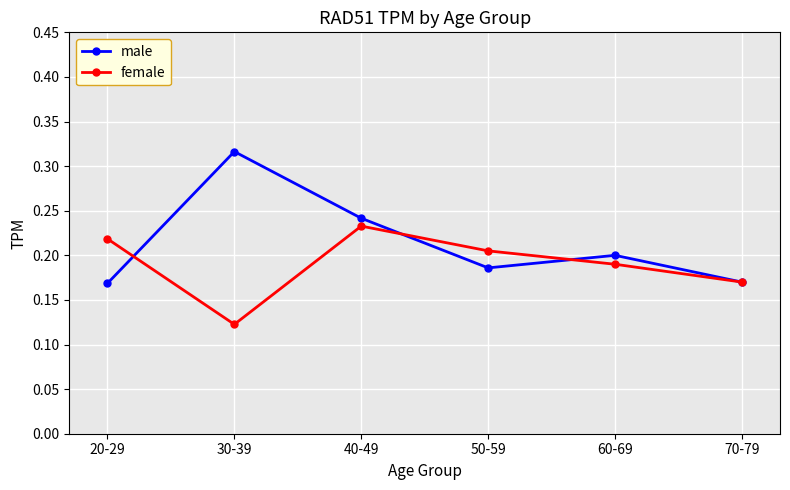

Which category has the lowest value across all series?

30-39